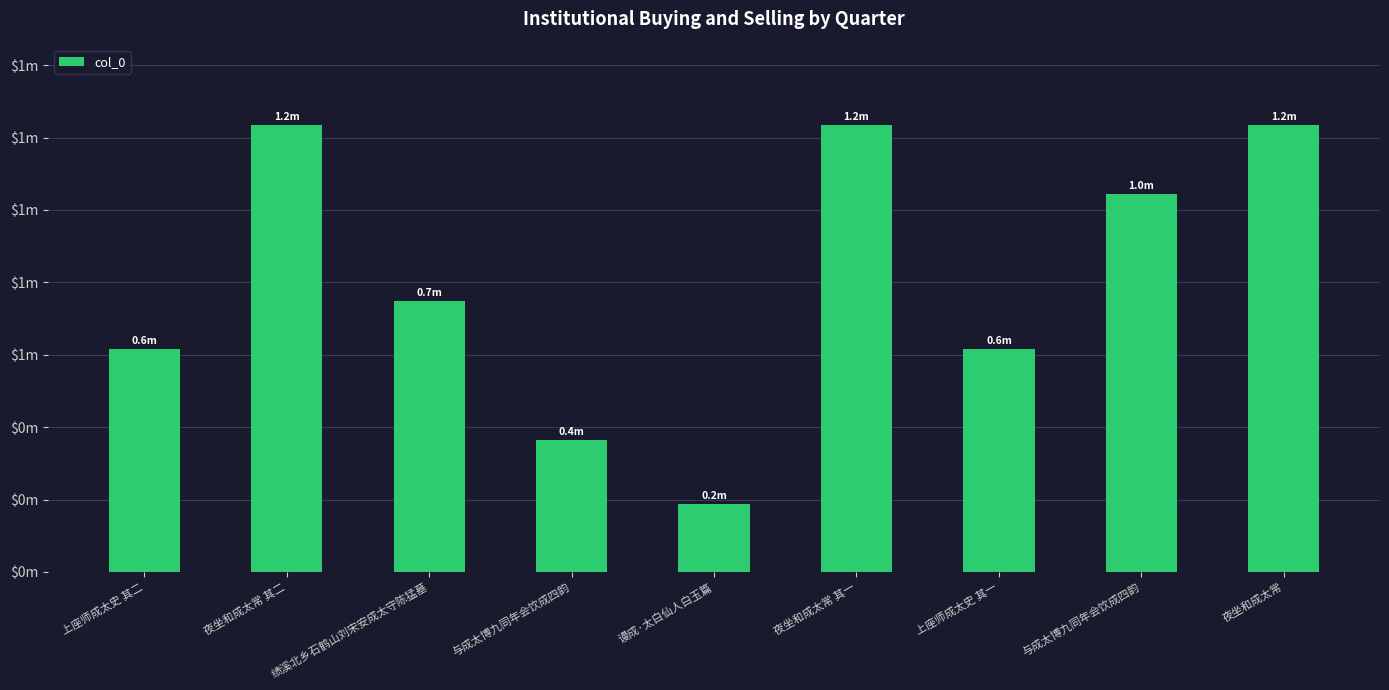

Does the chart contain any negative values?

No